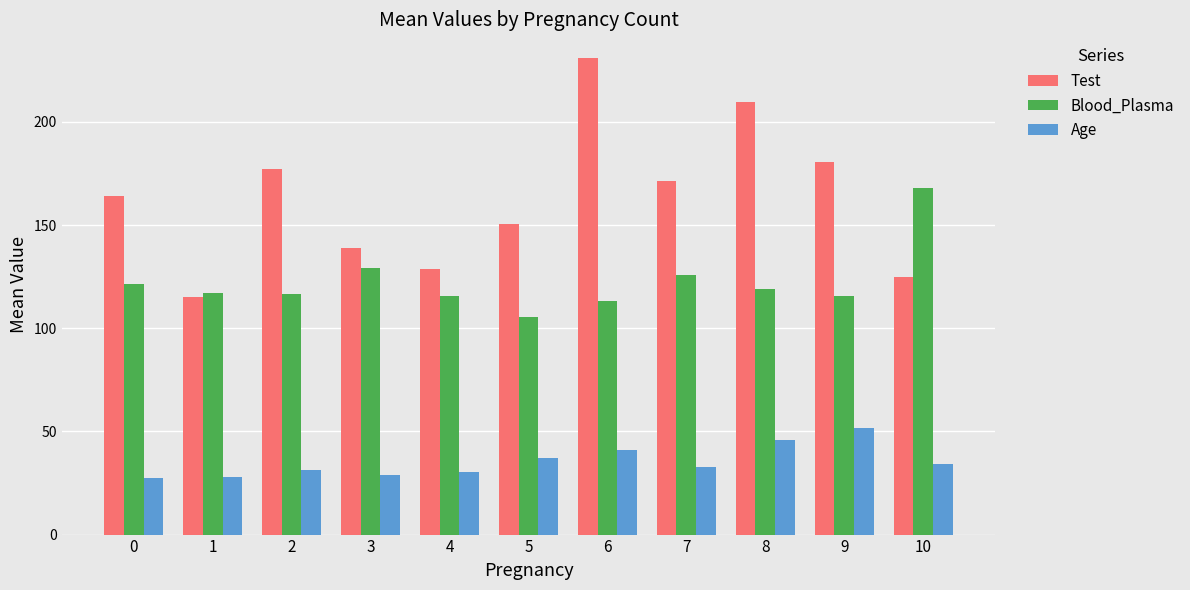

Is the value of Age at 9 greater than the value of Test at 8?

No